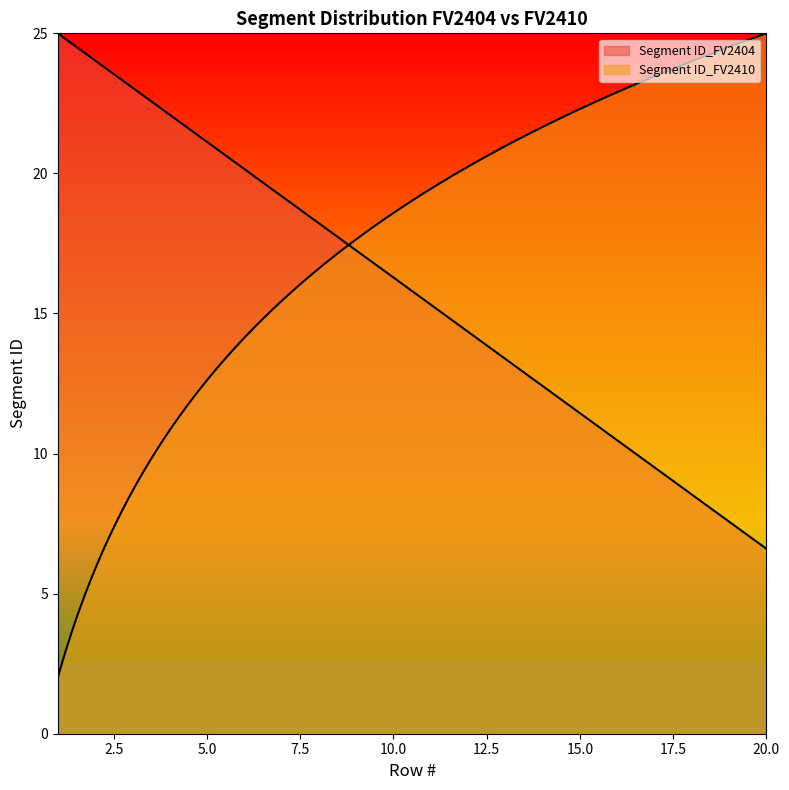

Rank the categories by Segment ID_FV2410 value from lowest to highest.

1, 2, 3, 4, 5, 6, 7, 8, 9, 10, 11, 12, 13, 14, 15, 16, 17, 18, 19, 20